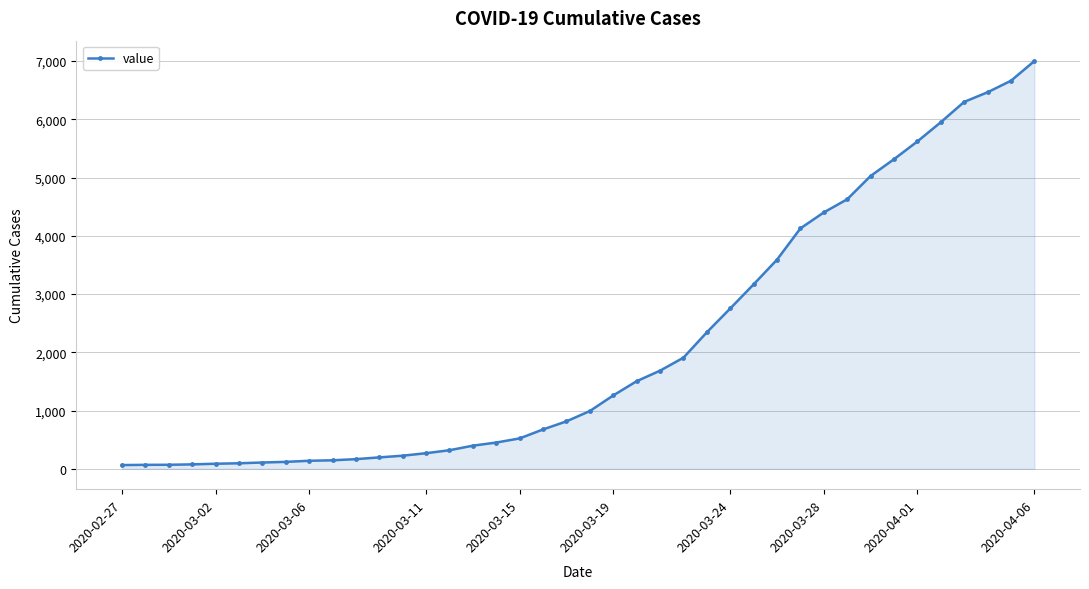

What is the difference between the maximum and minimum values?

6937